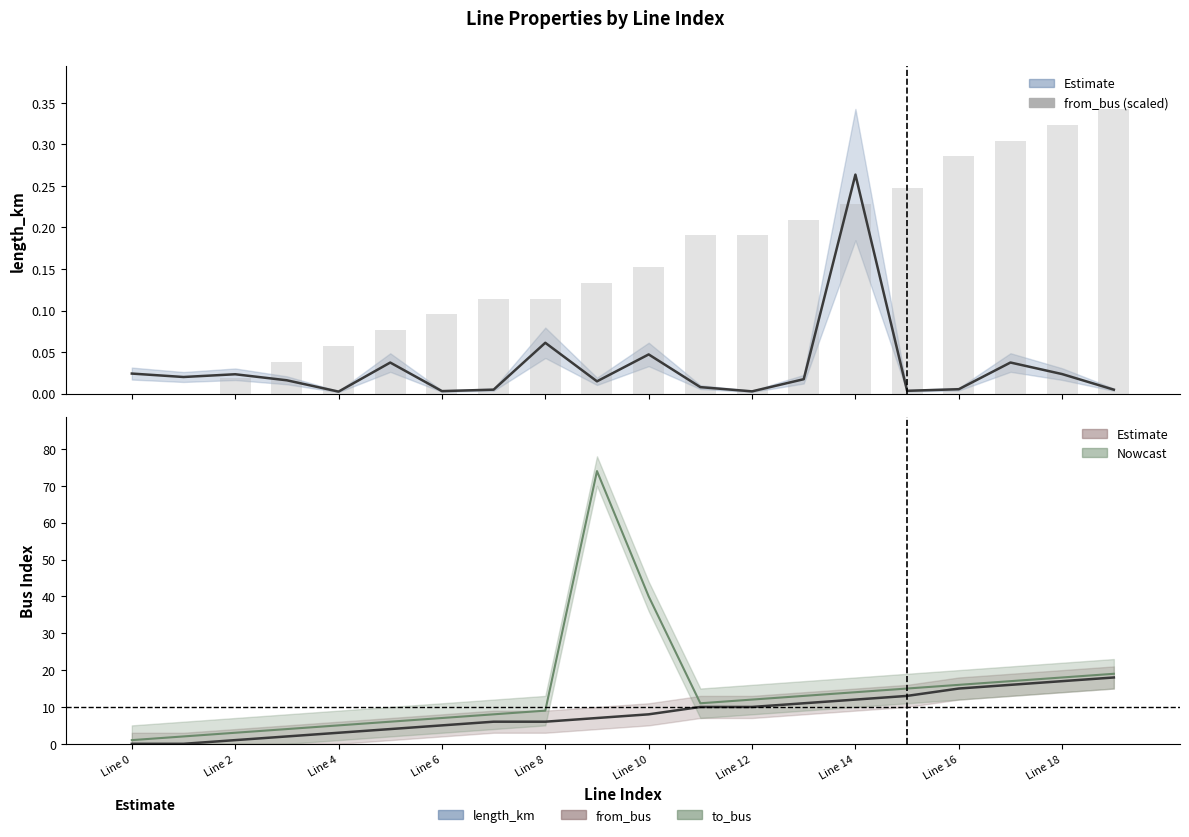

What are all the series names shown in the legend?

length_km, from_bus, to_bus